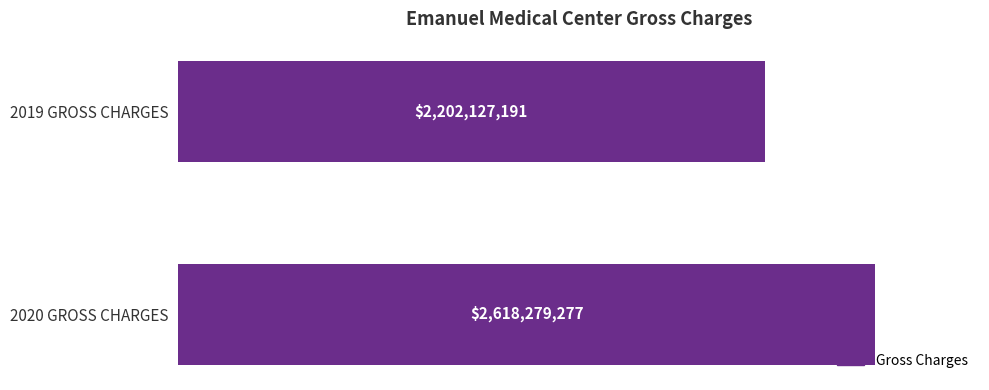

What is the minimum value shown in the chart?

2202127191.0